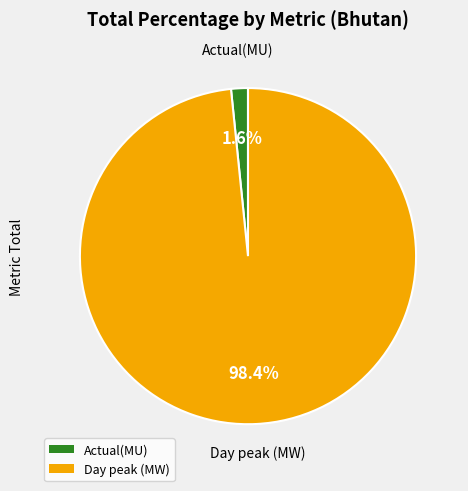

How many segments does this pie chart have?

2